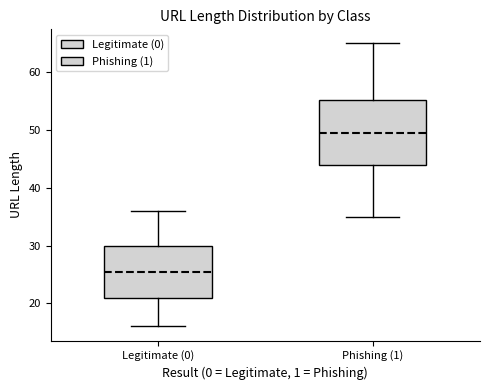

Which box is the tallest, from its lower edge to its upper edge?

Phishing (1)